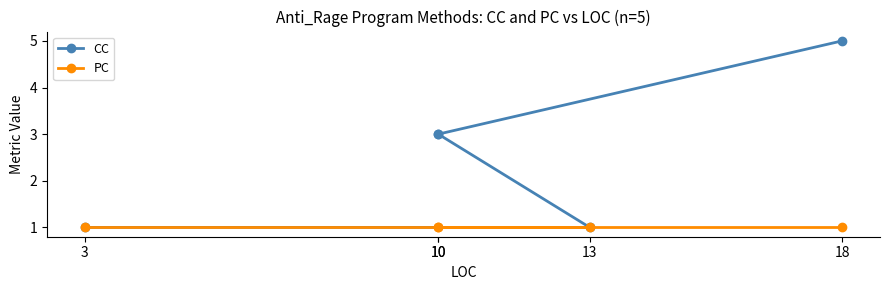

True or false: PC has more than 2 points higher than both neighbors.

False